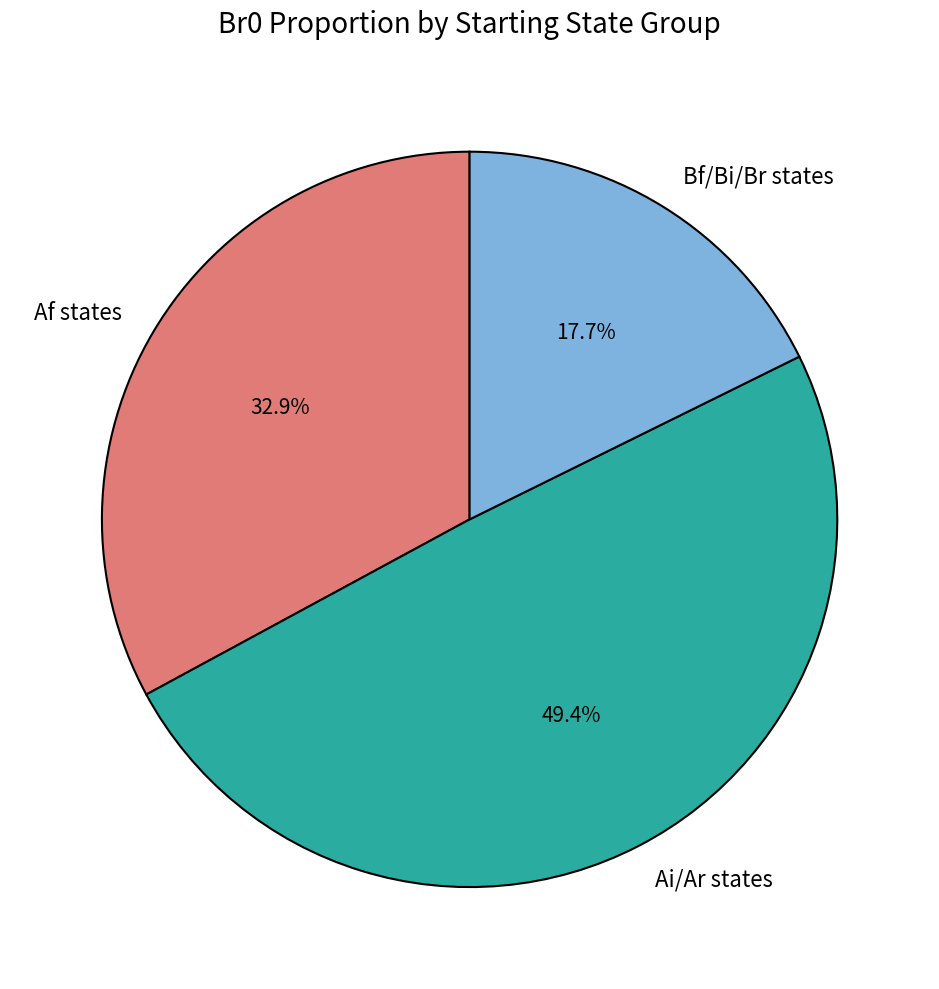

Is the sum of Ai/Ar states and Bf/Bi/Br states greater than half?

Yes